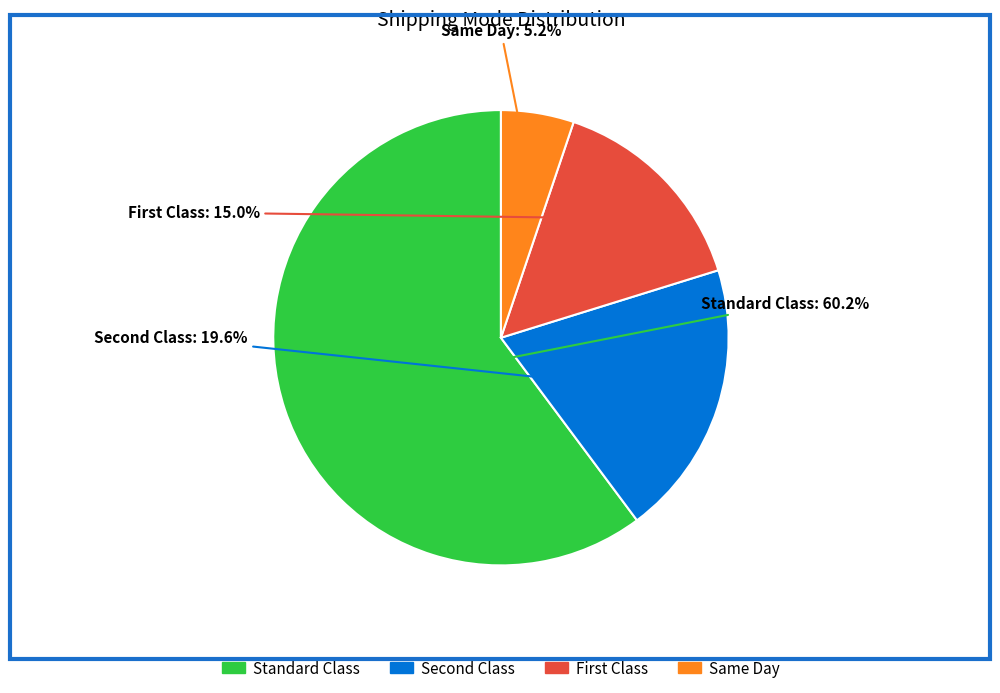

Which slice is the smallest?

Same Day